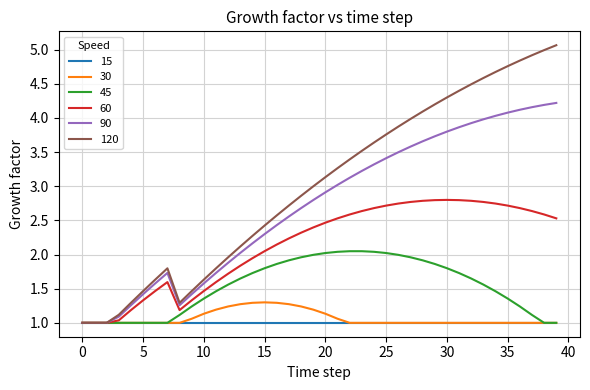

What is the difference between the second highest and minimum values in the 60 series?

1.8